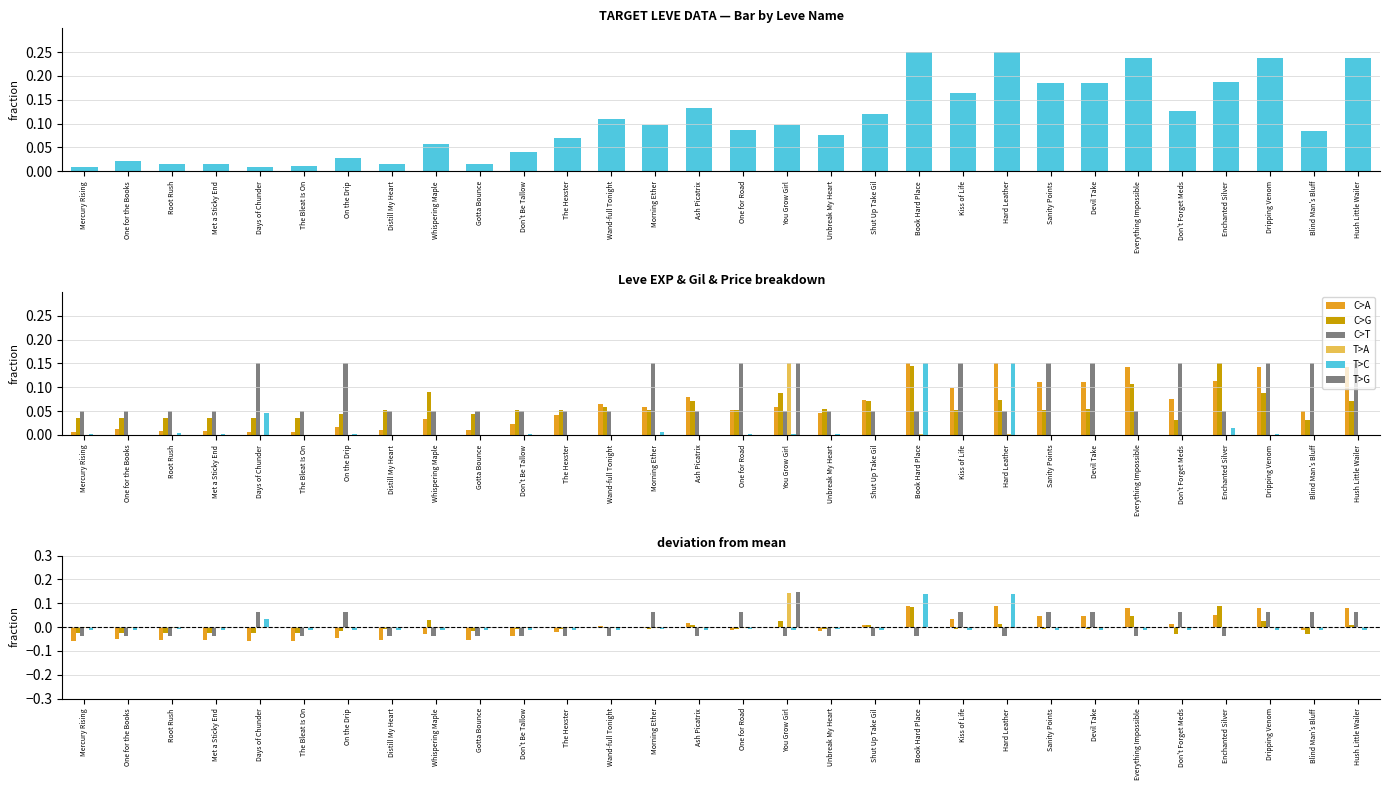

What is the label of the 27th bar from the left?

Enchanted Silver